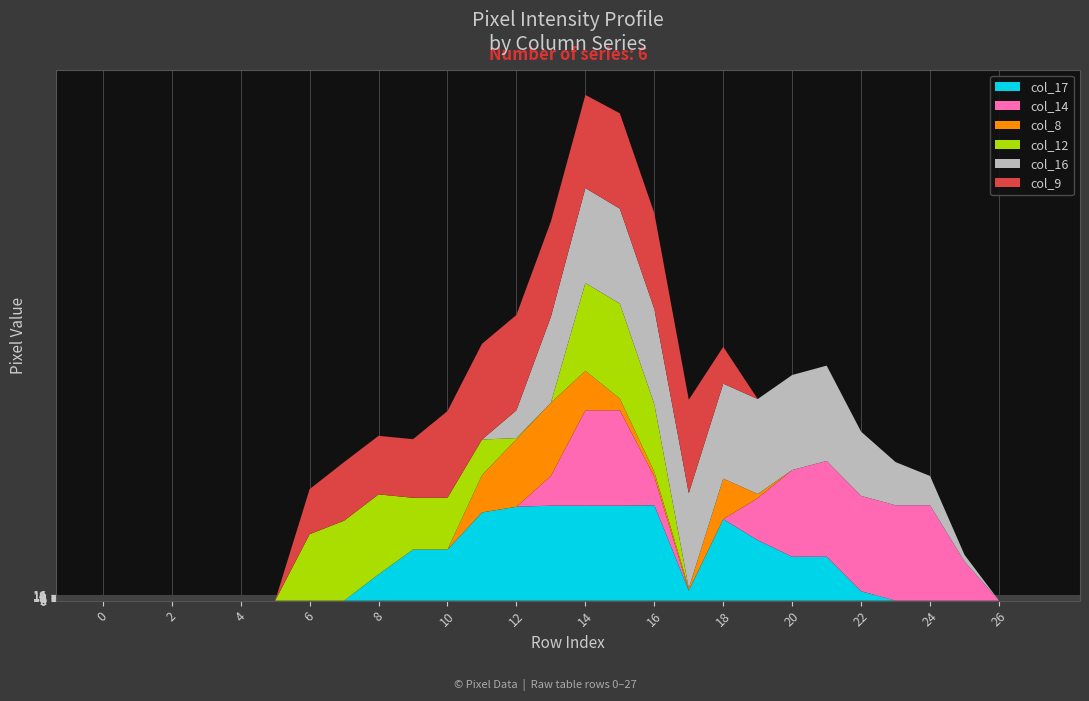

True or false: col_12 and col_8 cross at least once.

True